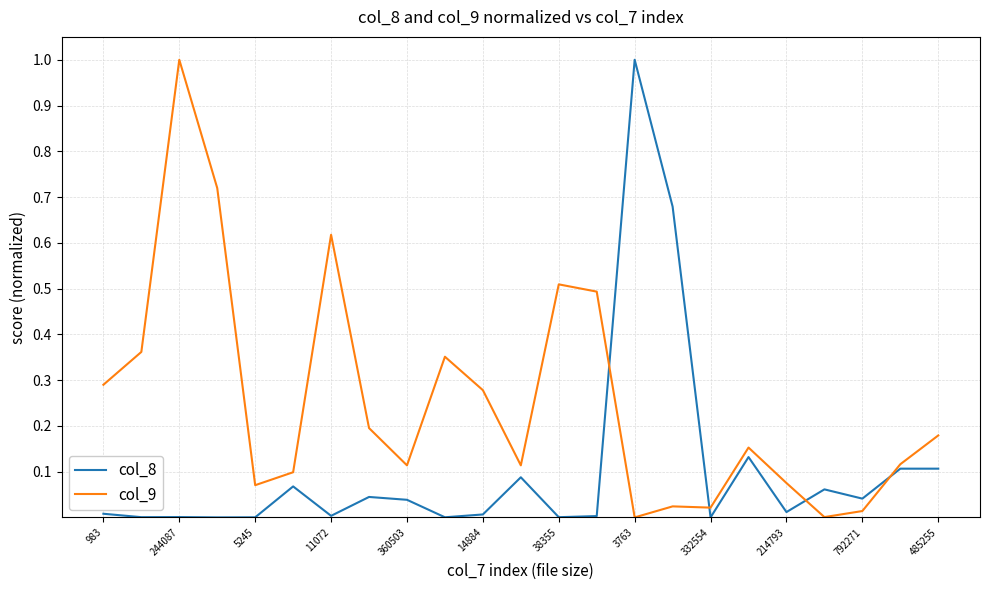

What is the maximum value shown in the chart?

1.0